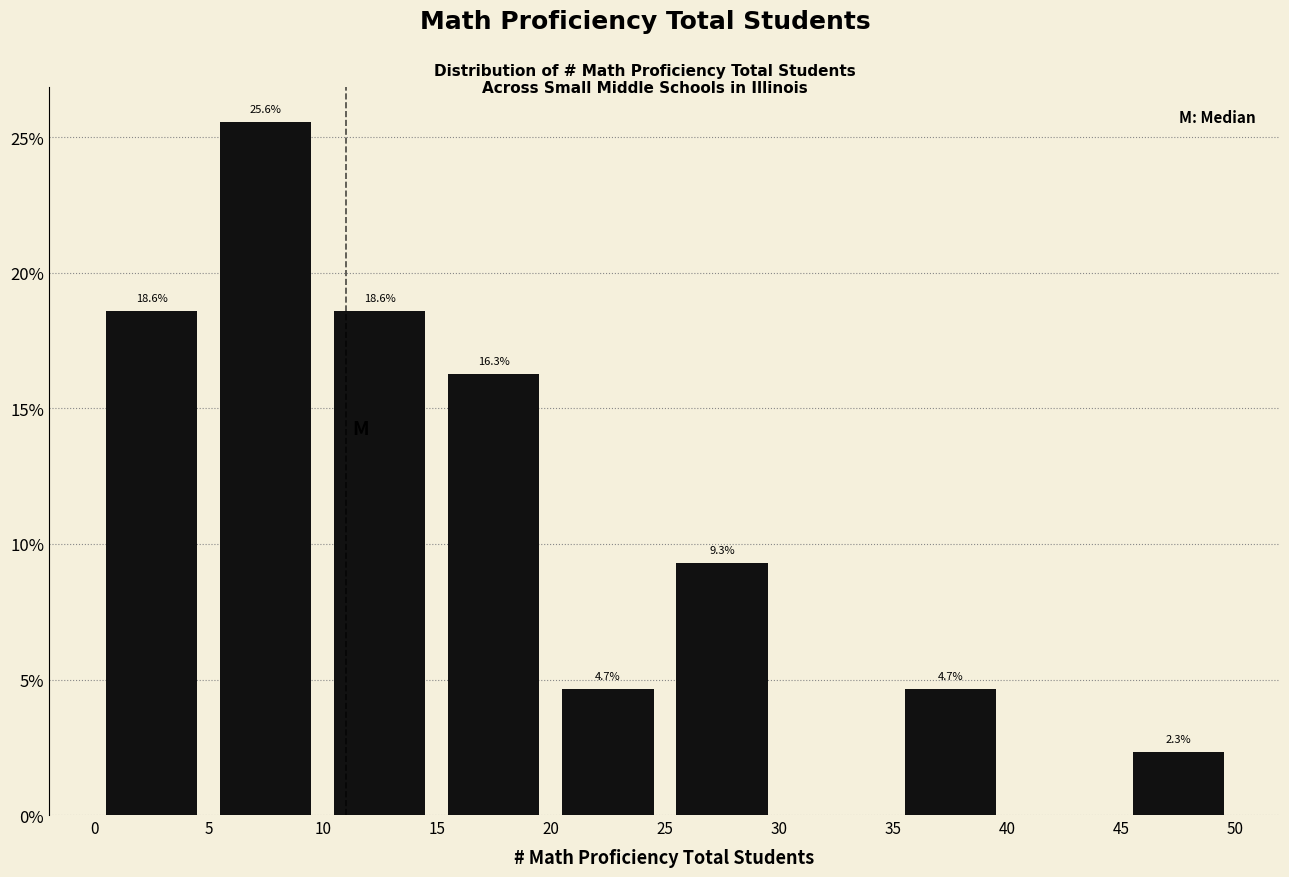

Which range on the x-axis has the tallest bar?

5 to 10